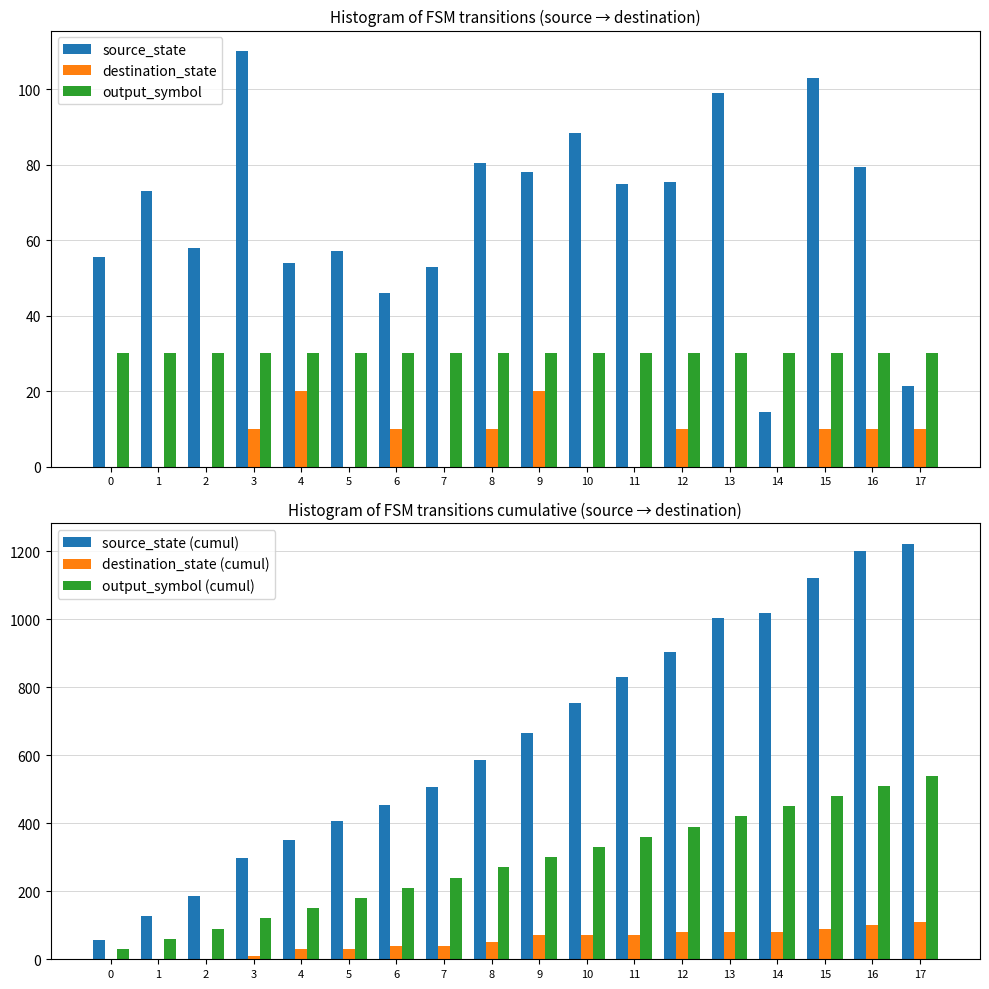

Read the output_symbol value at 8.

30.0